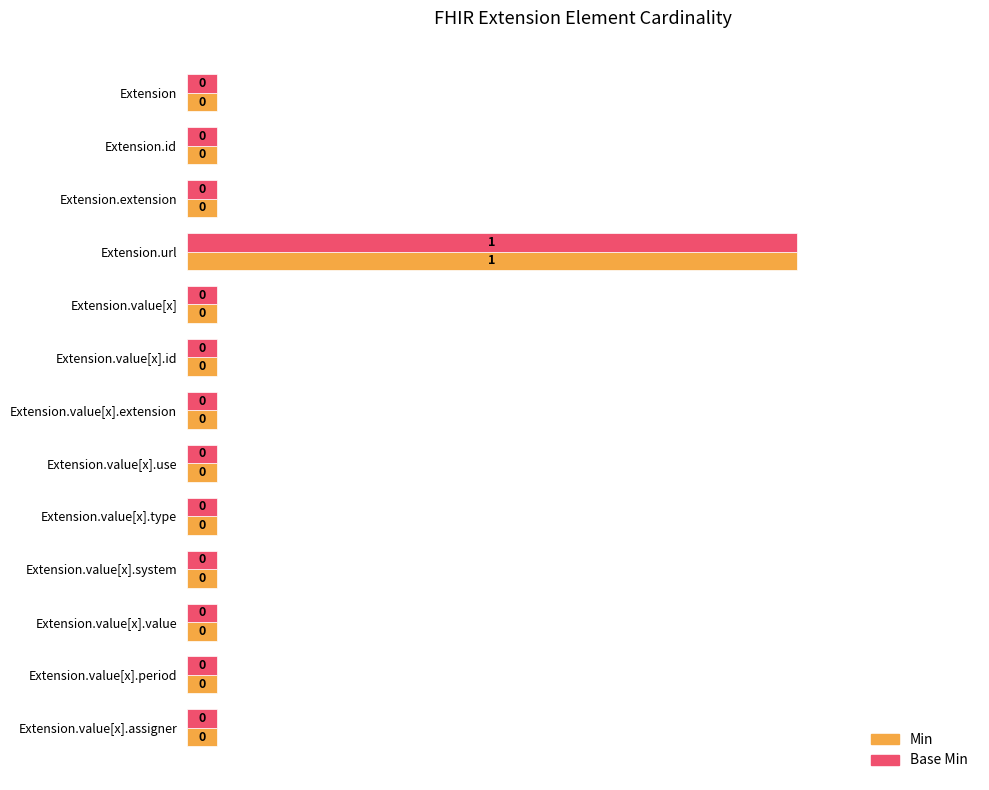

At how many categories does at least one series exceed 0?

13